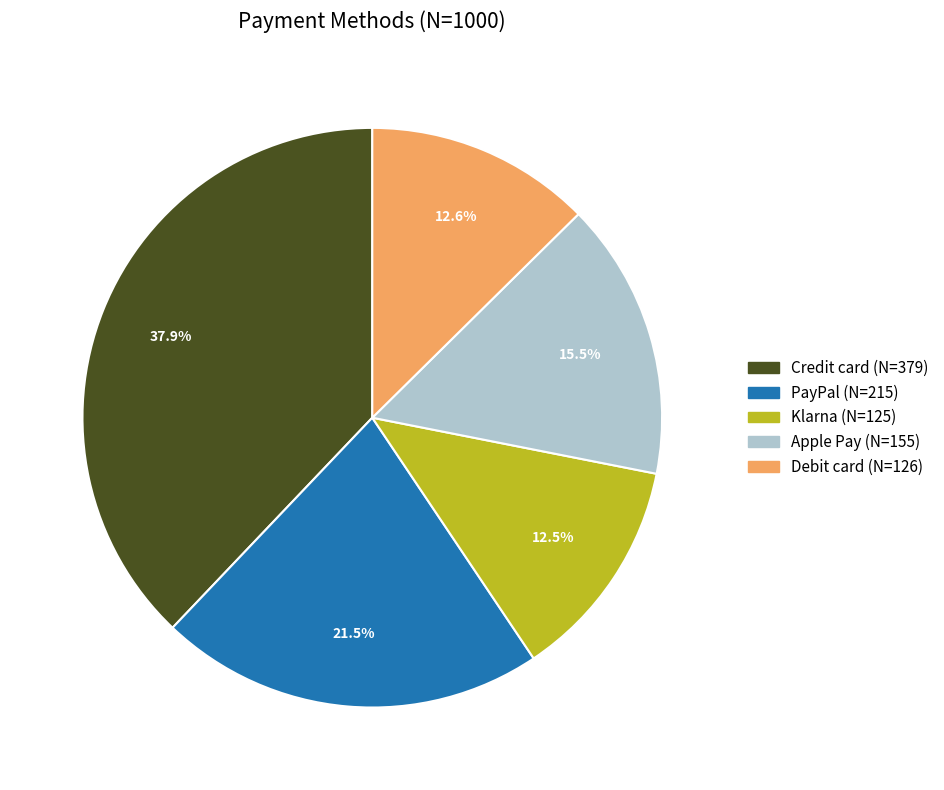

To the nearest percent, what is the difference between the largest and smallest slice percentages?

25%